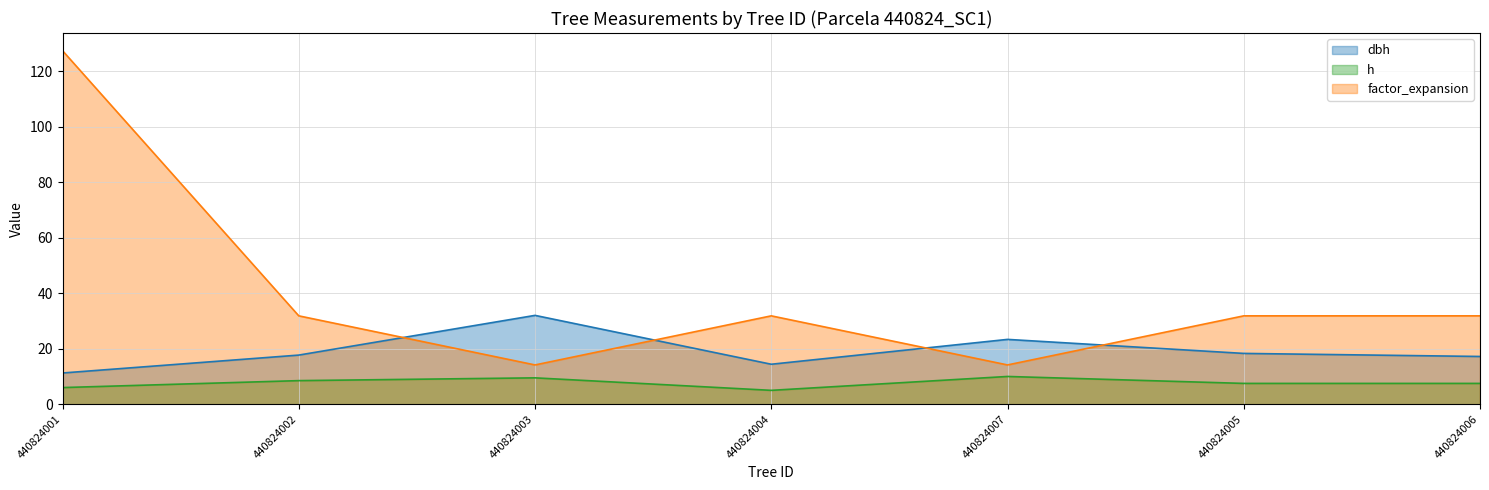

Reading left to right, list all the values displayed in this chart.

dbh: 440824001=11.2	440824002=17.7	440824003=32.0	440824004=14.4	440824007=23.4	440824005=18.3	440824006=17.2
h: 440824001=6.0	440824002=8.5	440824003=9.5	440824004=5.0	440824007=10.0	440824005=7.5	440824006=7.5
factor_expansion: 440824001=127.3	440824002=31.8	440824003=14.2	440824004=31.8	440824007=14.2	440824005=31.8	440824006=31.8